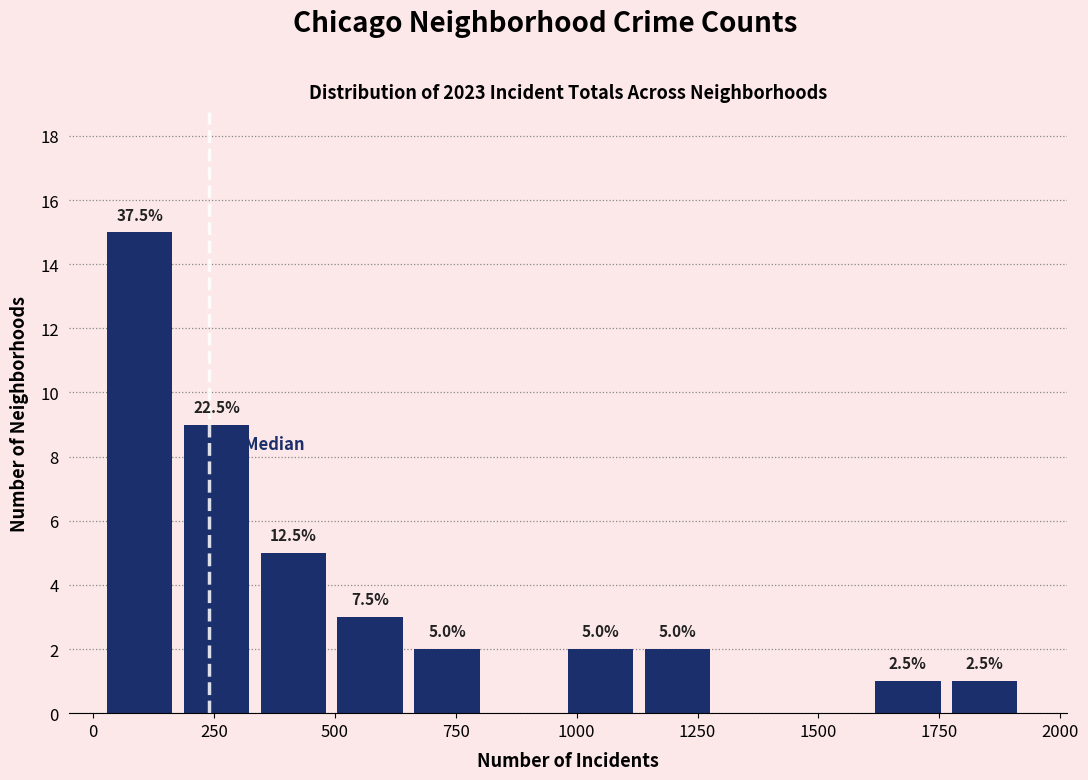

Around what value on the x-axis is the tallest bar? Give the approximate position of its centre, as read against the axis.

100